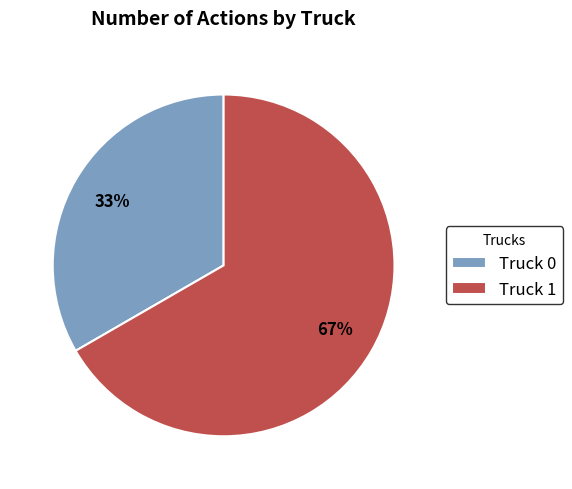

Does Truck 0 account for over 50% of the chart?

No